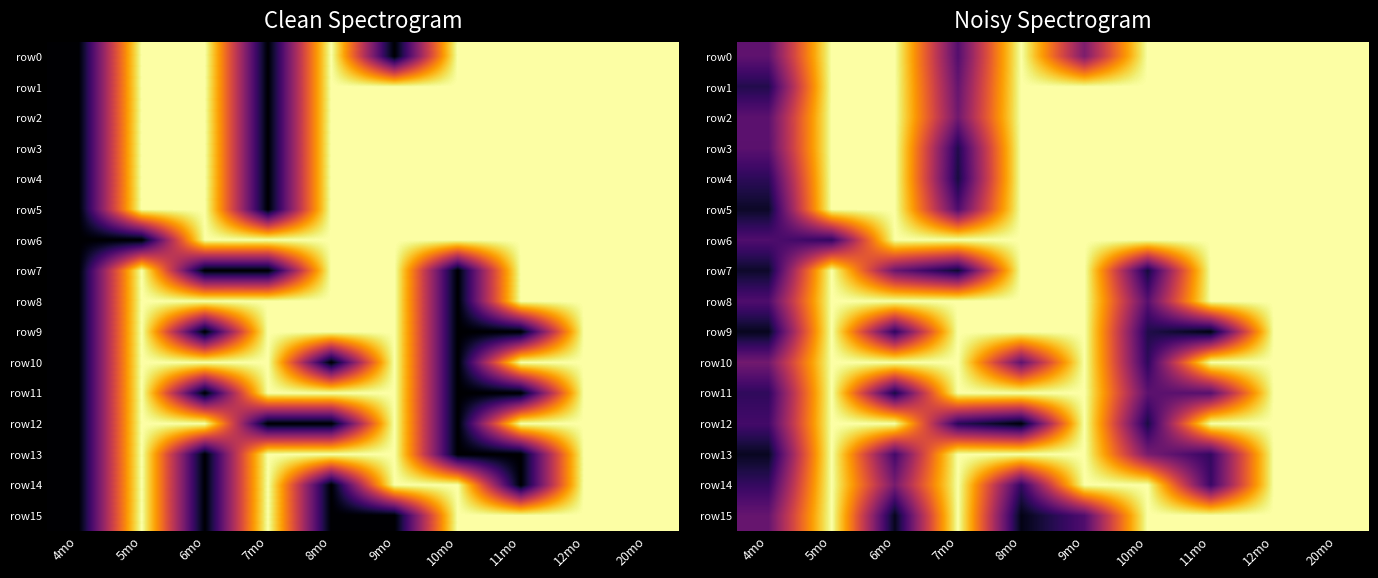

Between 5mo and 8mo, which series saw the biggest shift?

row12